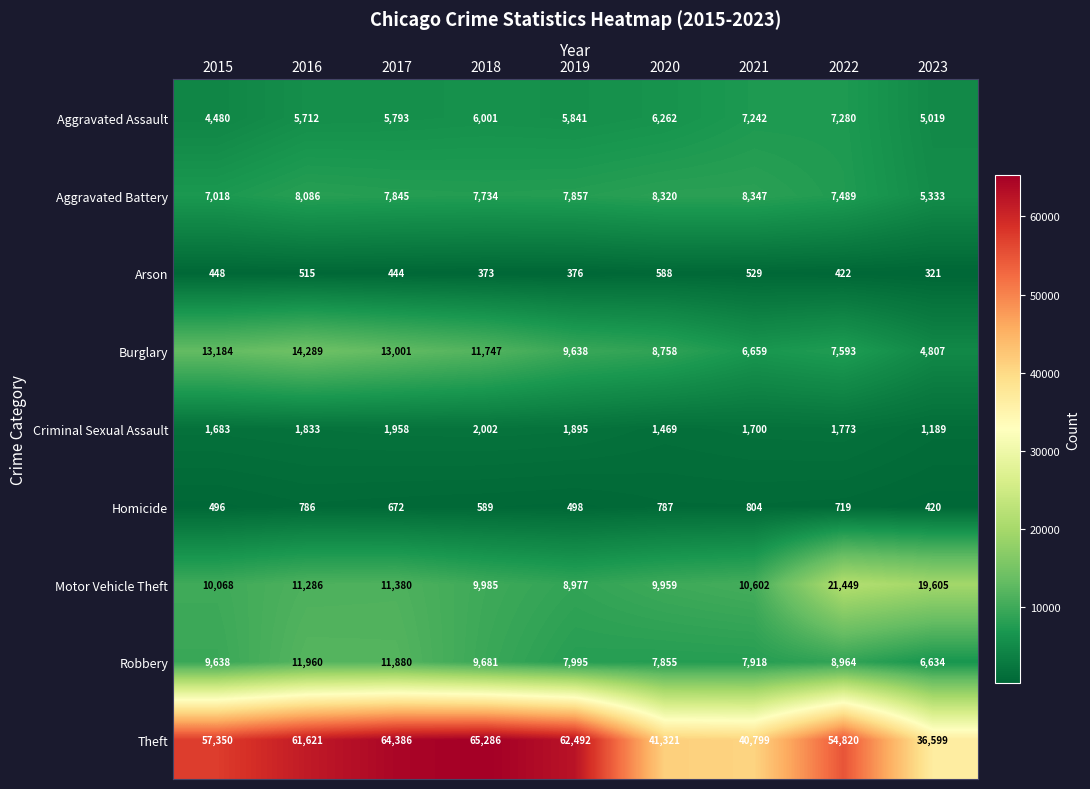

What is the smallest value displayed?

321